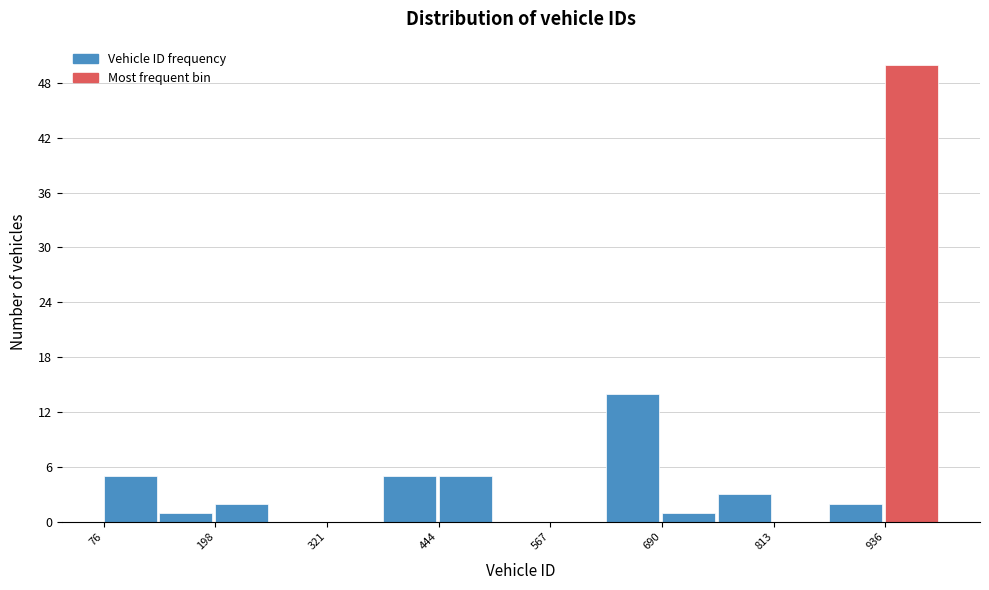

Read against the x-axis, roughly where is the centre of the tallest bar?

960